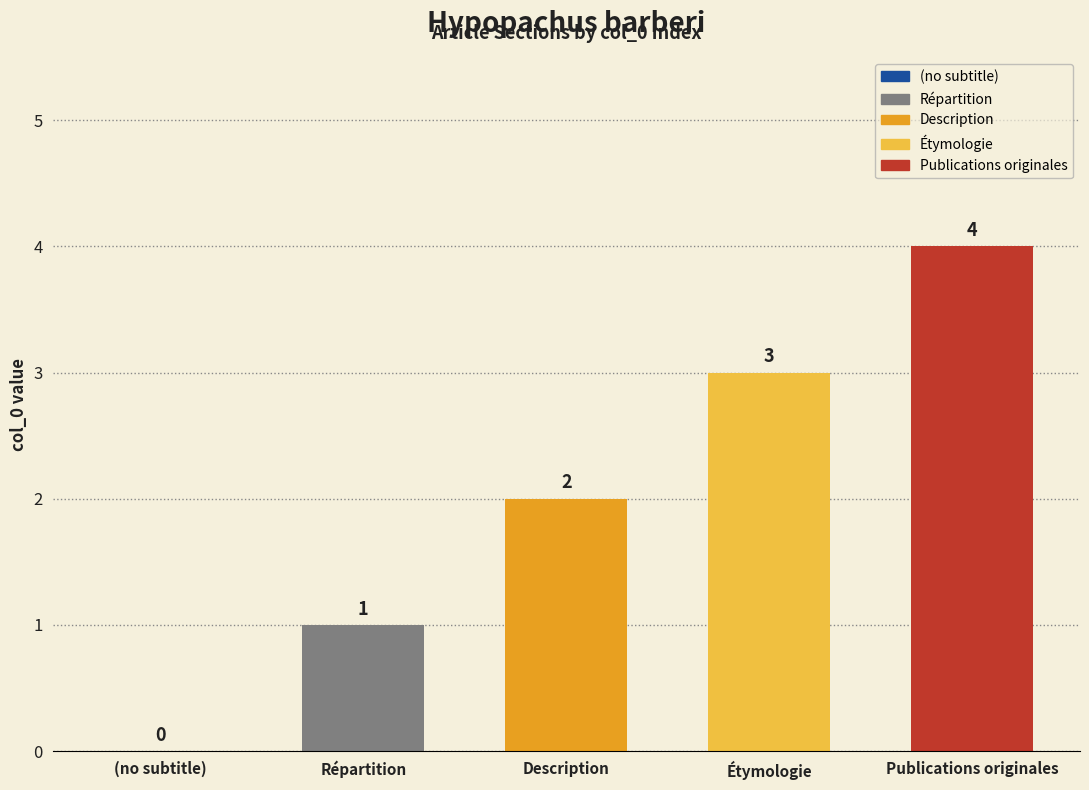

How many values are above zero?

4